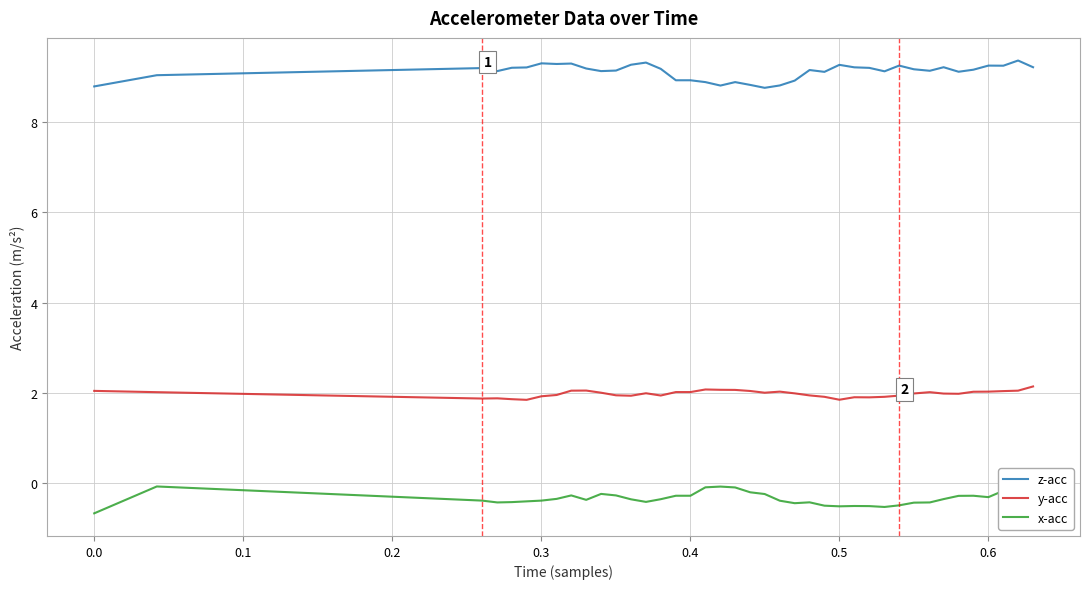

What is the maximum value shown in the chart?

9.4